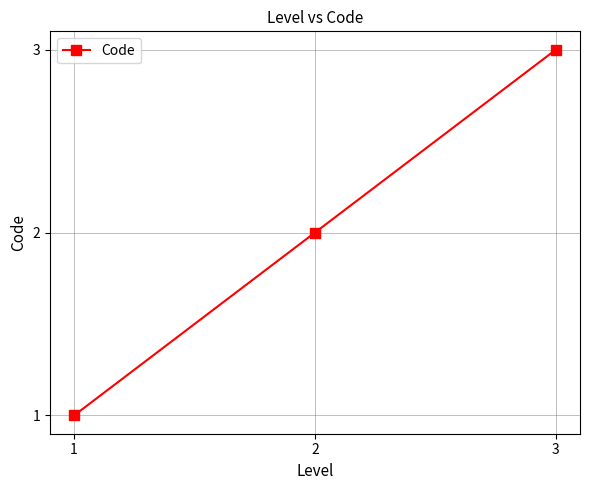

Rank the categories by value from lowest to highest.

1, 2, 3